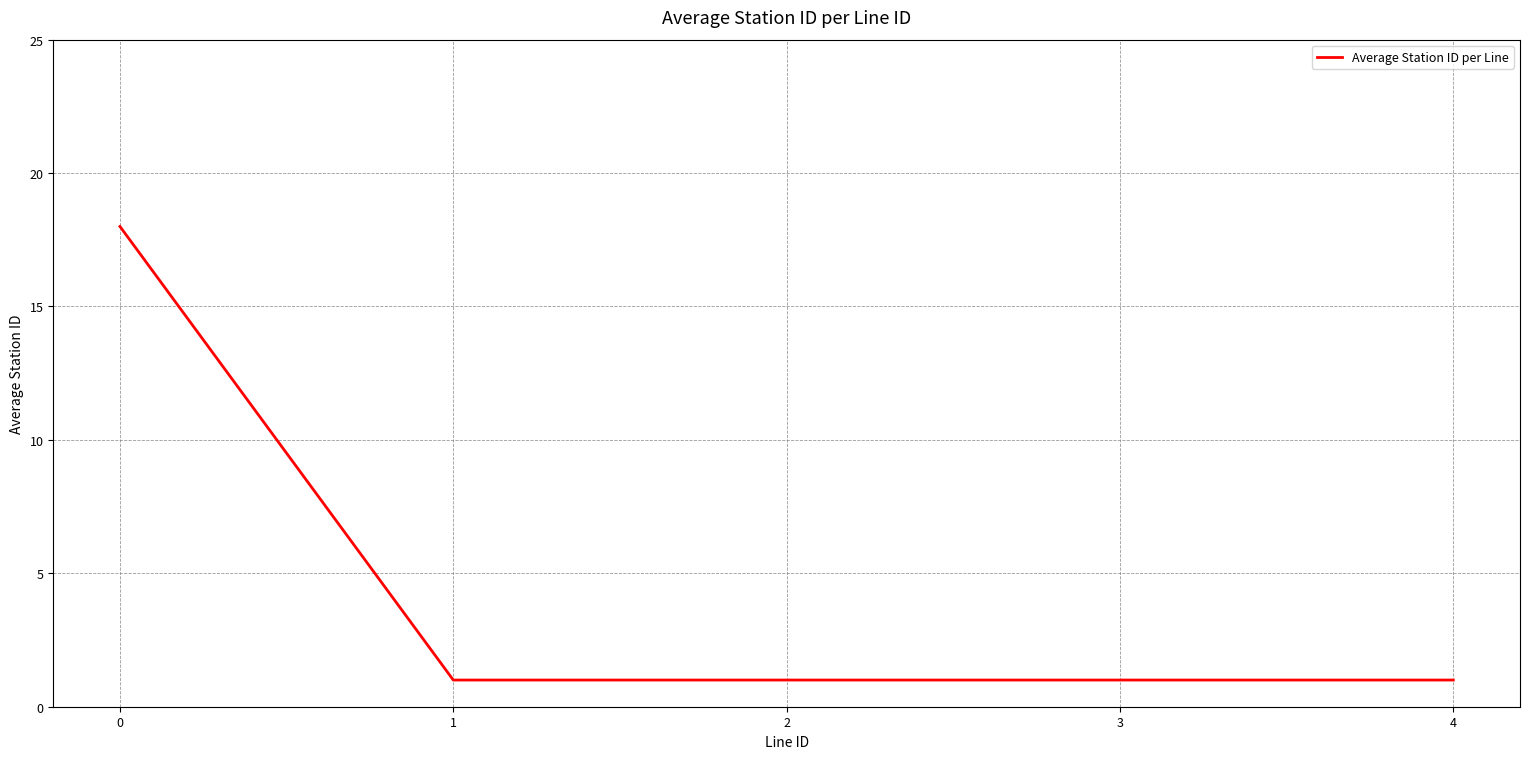

Reading right to left, extract all data points from this chart.

1	1	1	1	18